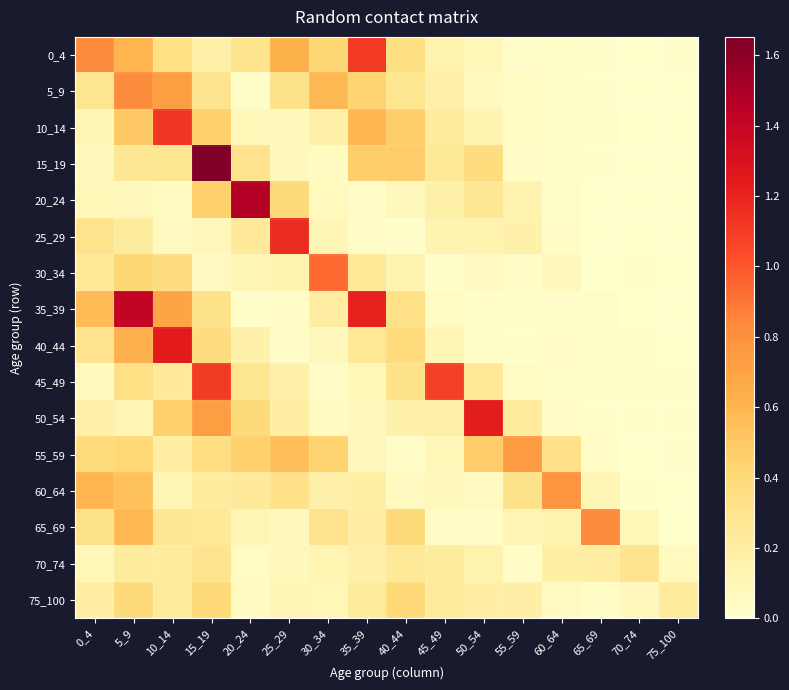

Reading left to right, list all the values displayed in this chart.

0_4: 0_4=0.8	5_9=0.6	10_14=0.3	15_19=0.2	20_24=0.3	25_29=0.6	30_34=0.4	35_39=1.1	40_44=0.3	45_49=0.2	50_54=0.1	55_59=0.0	60_64=0.0	65_69=0.0	70_74=0.0	75_100=0.0
5_9: 0_4=0.3	5_9=0.8	10_14=0.7	15_19=0.3	20_24=0.0	25_29=0.3	30_34=0.6	35_39=0.4	40_44=0.3	45_49=0.2	50_54=0.1	55_59=0.0	60_64=0.0	65_69=0.0	70_74=0.0	75_100=0.0
10_14: 0_4=0.1	5_9=0.5	10_14=1.1	15_19=0.5	20_24=0.1	25_29=0.1	30_34=0.2	35_39=0.6	40_44=0.5	45_49=0.2	50_54=0.1	55_59=0.0	60_64=0.0	65_69=0.0	70_74=0.0	75_100=0.0
15_19: 0_4=0.1	5_9=0.3	10_14=0.3	15_19=1.7	20_24=0.3	25_29=0.1	30_34=0.1	35_39=0.5	40_44=0.5	45_49=0.2	50_54=0.4	55_59=0.0	60_64=0.0	65_69=0.0	70_74=0.0	75_100=0.0
20_24: 0_4=0.1	5_9=0.1	10_14=0.1	15_19=0.5	20_24=1.5	25_29=0.4	30_34=0.1	35_39=0.0	40_44=0.1	45_49=0.2	50_54=0.3	55_59=0.1	60_64=0.0	65_69=0.0	70_74=0.0	75_100=0.0
25_29: 0_4=0.3	5_9=0.2	10_14=0.1	15_19=0.1	20_24=0.2	25_29=1.2	30_34=0.1	35_39=0.0	40_44=0.0	45_49=0.1	50_54=0.1	55_59=0.2	60_64=0.0	65_69=0.0	70_74=0.0	75_100=0.0
30_34: 0_4=0.2	5_9=0.4	10_14=0.4	15_19=0.1	20_24=0.1	25_29=0.1	30_34=0.9	35_39=0.2	40_44=0.1	45_49=0.0	50_54=0.1	55_59=0.0	60_64=0.1	65_69=0.0	70_74=0.0	75_100=0.0
35_39: 0_4=0.6	5_9=1.4	10_14=0.7	15_19=0.3	20_24=0.0	25_29=0.0	30_34=0.2	35_39=1.2	40_44=0.3	45_49=0.0	50_54=0.0	55_59=0.0	60_64=0.0	65_69=0.0	70_74=0.0	75_100=0.0
40_44: 0_4=0.3	5_9=0.6	10_14=1.2	15_19=0.4	20_24=0.2	25_29=0.0	30_34=0.1	35_39=0.3	40_44=0.4	45_49=0.1	50_54=0.0	55_59=0.0	60_64=0.0	65_69=0.0	70_74=0.0	75_100=0.0
45_49: 0_4=0.1	5_9=0.3	10_14=0.2	15_19=1.1	20_24=0.3	25_29=0.2	30_34=0.0	35_39=0.1	40_44=0.3	45_49=1.1	50_54=0.3	55_59=0.0	60_64=0.0	65_69=0.0	70_74=0.0	75_100=0.0
50_54: 0_4=0.2	5_9=0.1	10_14=0.5	15_19=0.7	20_24=0.4	25_29=0.2	30_34=0.1	35_39=0.1	40_44=0.2	45_49=0.2	50_54=1.2	55_59=0.2	60_64=0.0	65_69=0.0	70_74=0.0	75_100=0.0
55_59: 0_4=0.4	5_9=0.4	10_14=0.2	15_19=0.4	20_24=0.5	25_29=0.6	30_34=0.4	35_39=0.1	40_44=0.0	45_49=0.1	50_54=0.5	55_59=0.7	60_64=0.3	65_69=0.0	70_74=0.0	75_100=0.0
60_64: 0_4=0.6	5_9=0.5	10_14=0.1	15_19=0.2	20_24=0.2	25_29=0.3	30_34=0.2	35_39=0.2	40_44=0.1	45_49=0.1	50_54=0.1	55_59=0.3	60_64=0.8	65_69=0.1	70_74=0.0	75_100=0.0
65_69: 0_4=0.3	5_9=0.6	10_14=0.3	15_19=0.3	20_24=0.1	25_29=0.1	30_34=0.3	35_39=0.2	40_44=0.4	45_49=0.0	50_54=0.0	55_59=0.1	60_64=0.1	65_69=0.8	70_74=0.1	75_100=0.0
70_74: 0_4=0.1	5_9=0.2	10_14=0.2	15_19=0.3	20_24=0.0	25_29=0.1	30_34=0.1	35_39=0.2	40_44=0.2	45_49=0.2	50_54=0.1	55_59=0.0	60_64=0.2	65_69=0.2	70_74=0.3	75_100=0.1
75_100: 0_4=0.2	5_9=0.4	10_14=0.2	15_19=0.4	20_24=0.1	25_29=0.1	30_34=0.1	35_39=0.2	40_44=0.4	45_49=0.2	50_54=0.2	55_59=0.2	60_64=0.1	65_69=0.0	70_74=0.1	75_100=0.2